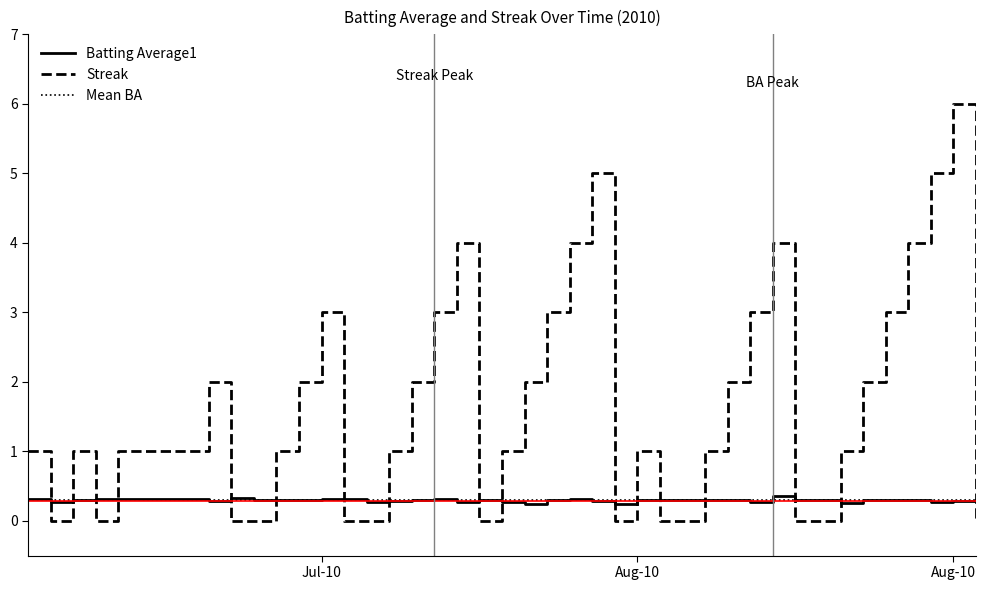

True or false: Streak and Mean BA intersect in this chart.

True